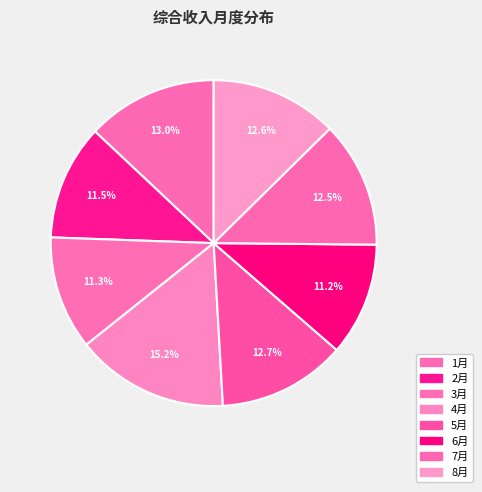

How much of the chart is everything except 1月?

87.0%